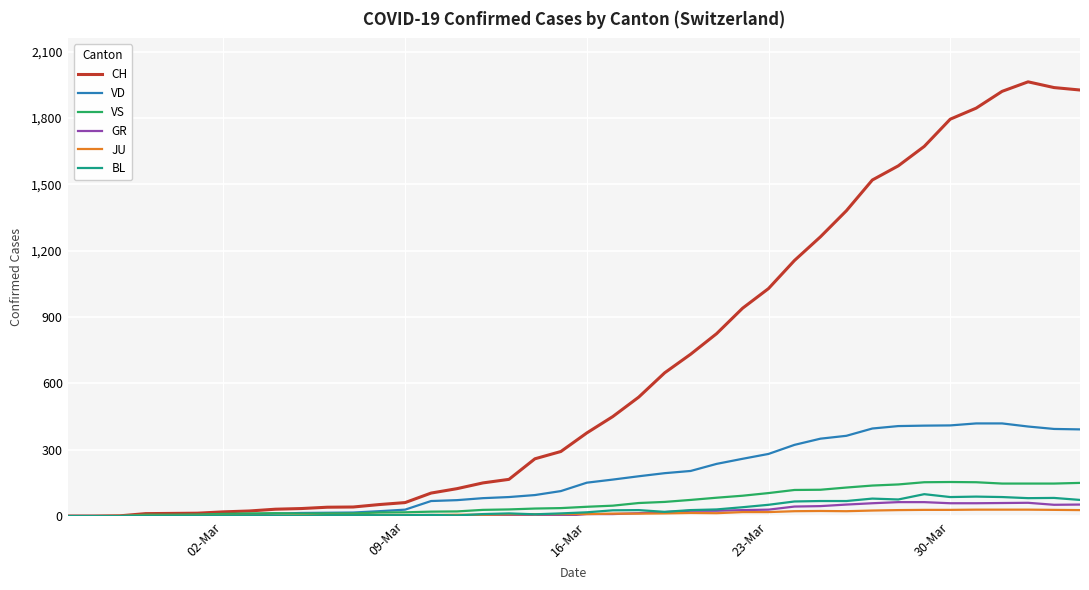

What is the average value of the GR series?

21